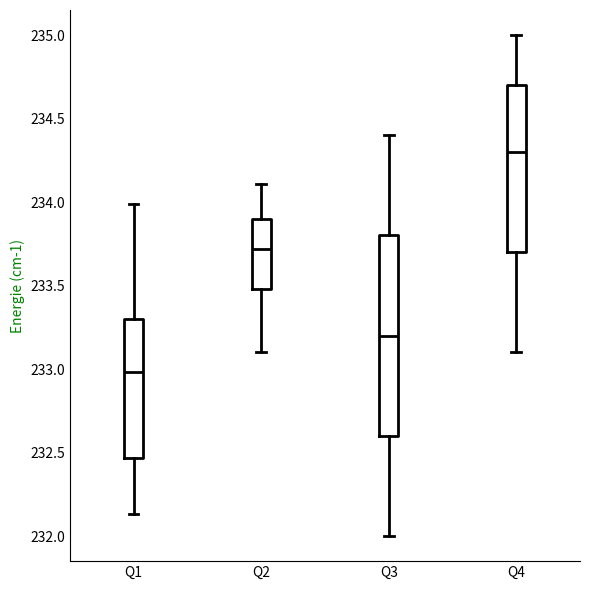

Reading left to right, transcribe this box plot: for each box, give where its median line is, the range the box spans, and where its two whiskers end, as read against the y-axis. The values are not printed on the chart, so give them approximately, as read against the axis.

Q1: median 233.00, box 232.45 to 233.30, whiskers 232.15 to 234.00
Q2: median 233.70, box 233.50 to 233.90, whiskers 233.10 to 234.10
Q3: median 233.20, box 232.60 to 233.80, whiskers 232.00 to 234.40
Q4: median 234.30, box 233.70 to 234.70, whiskers 233.10 to 235.00